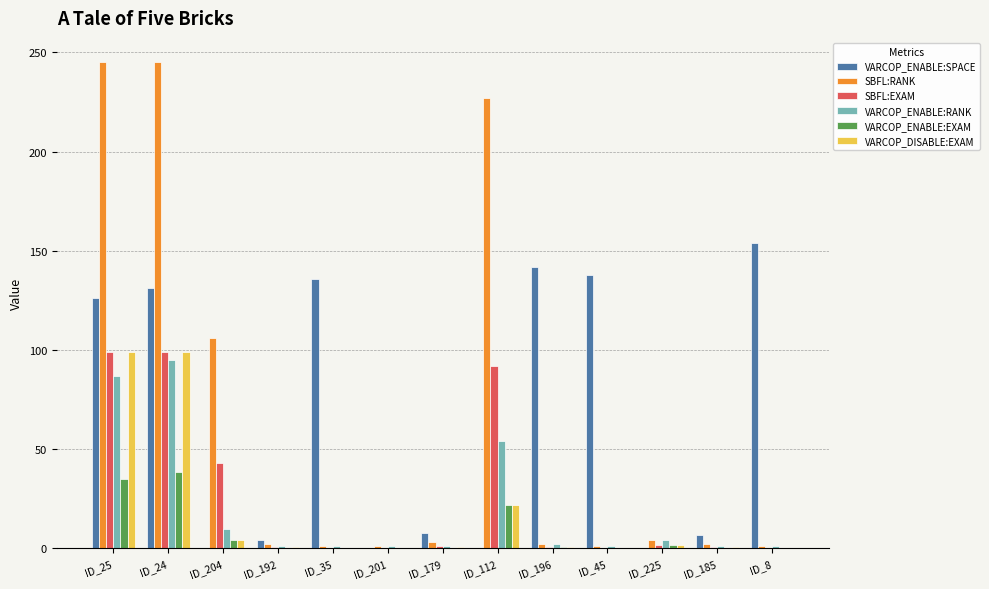

The SBFL:EXAM series shows 42.9 at ID_204. True or false?

True